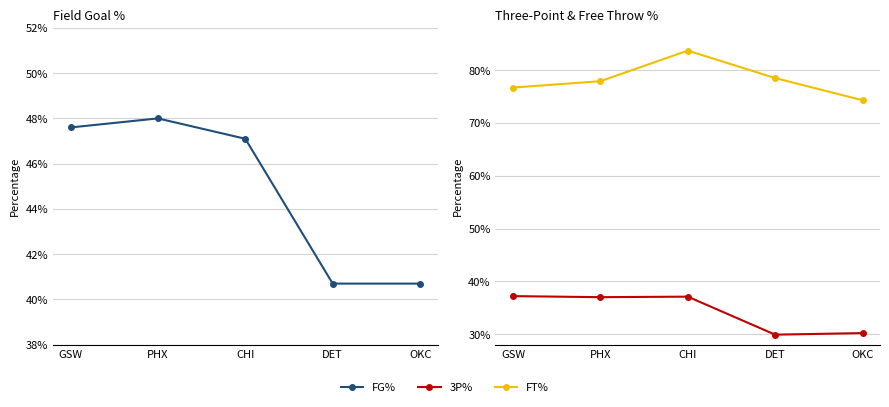

What is the sum of all FT% values?

3.9